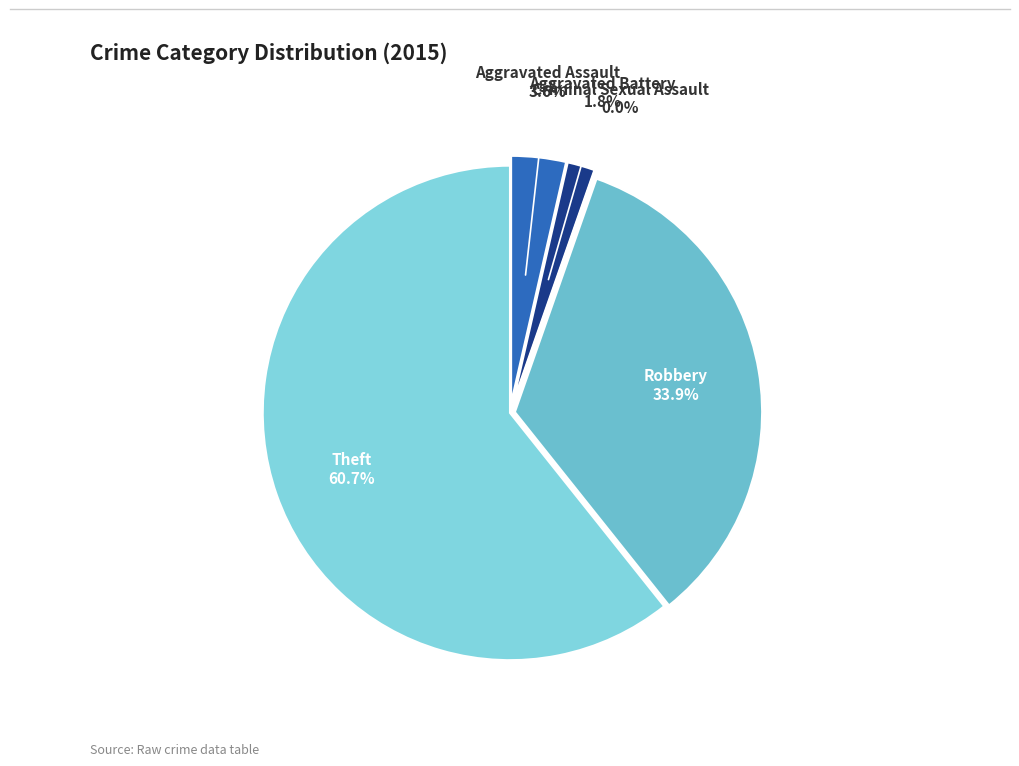

How much of the chart is everything except Aggravated Assault?

96.4%